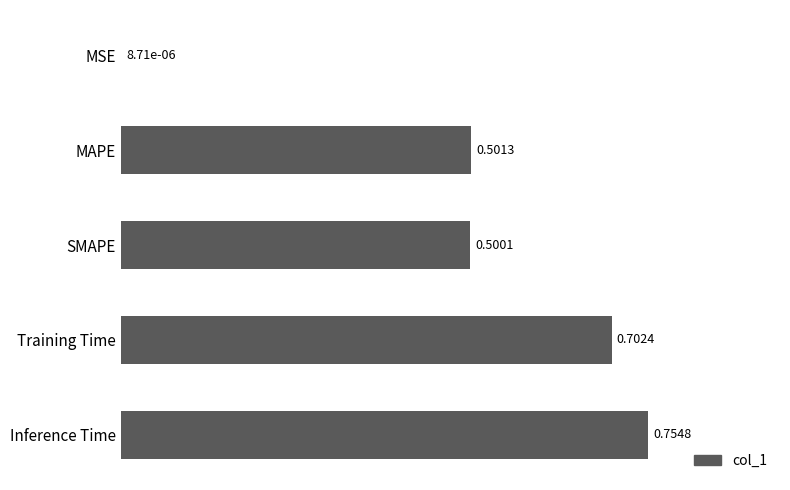

What is the change in value from MAPE to Training Time?

+0.2